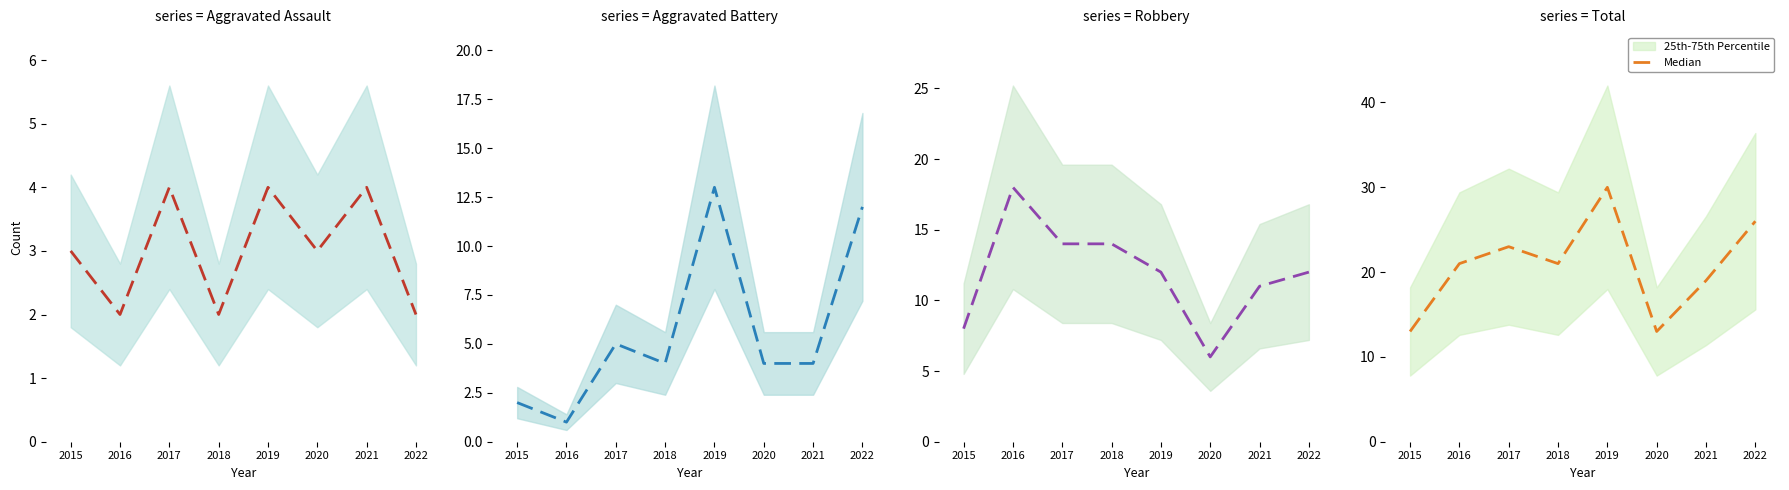

Reading right to left, what are all the values shown in this chart?

2022=26	2021=19	2020=13	2019=30	2018=21	2017=23	2016=21	2015=13